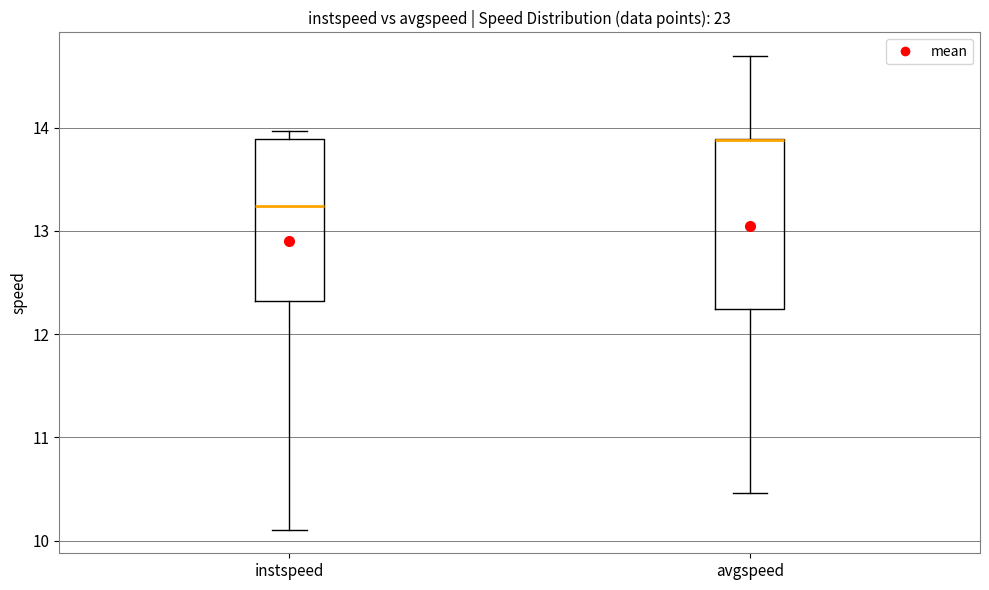

Reading left to right, transcribe this box plot: for each box, give where its median line is, the range the box spans, and where its two whiskers end, as read against the y-axis. The values are not printed on the chart, so give them approximately, as read against the axis.

instspeed: median 13.2, box 12.3 to 13.9, whiskers 10.1 to 14.0
avgspeed: median 13.9 (drawn on the box's upper edge), box 12.2 to 13.9, whiskers 10.5 to 14.7